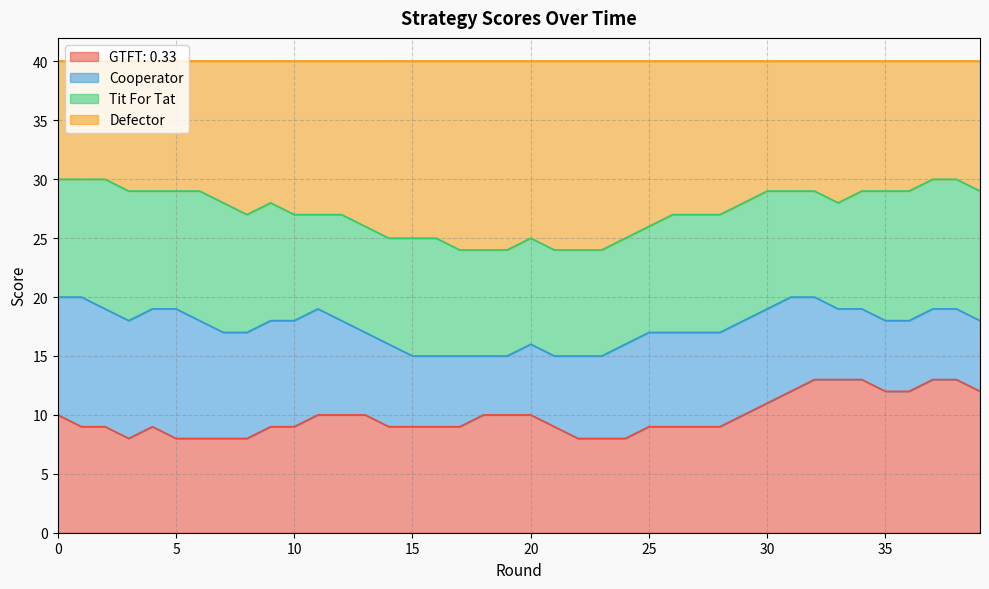

What is the lowest value of the GTFT: 0.33 series?

8